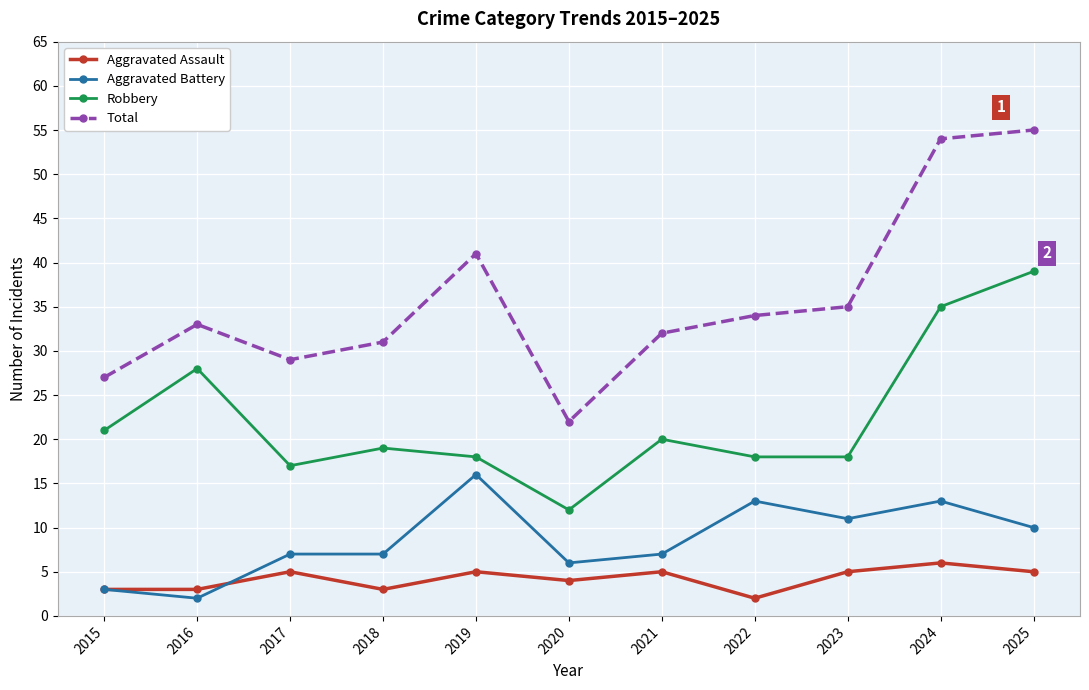

Which series has the largest total across all categories?

Total